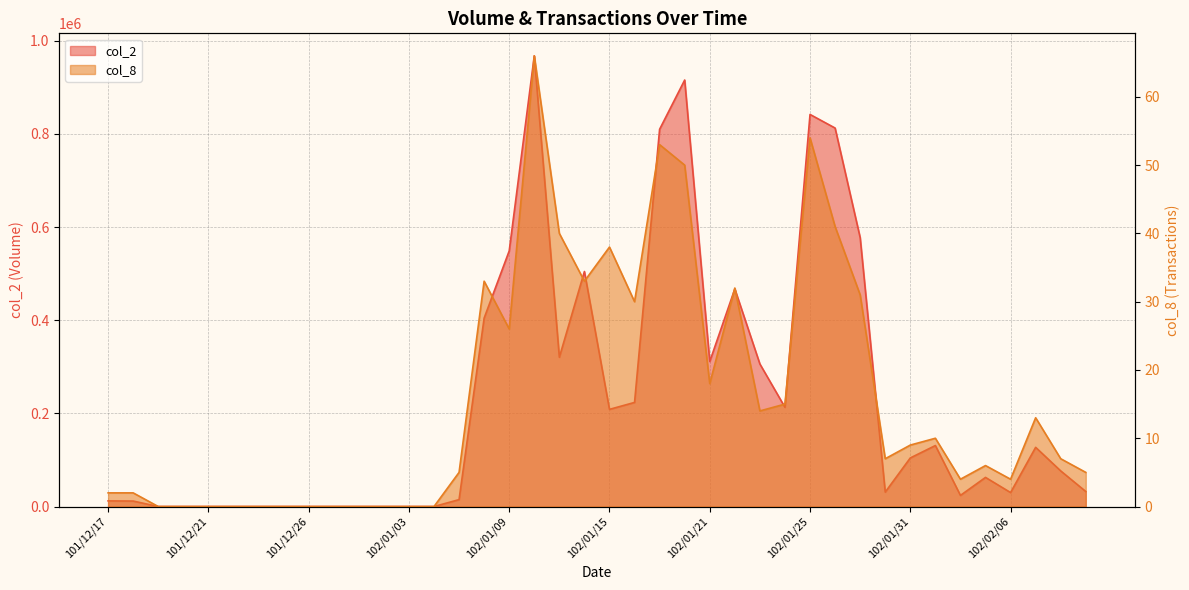

Is it true that col_2 equals 62530 at 102/02/05?

True